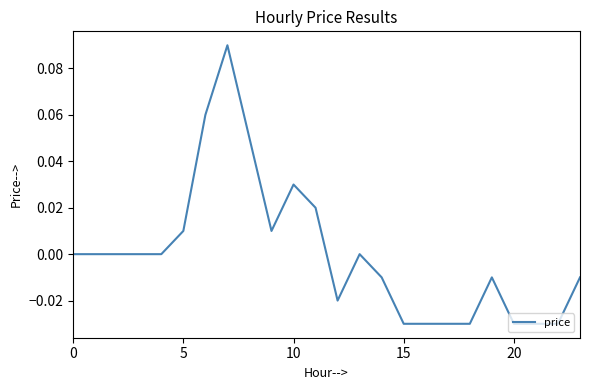

Is this an area chart (filled region under the line)?

No